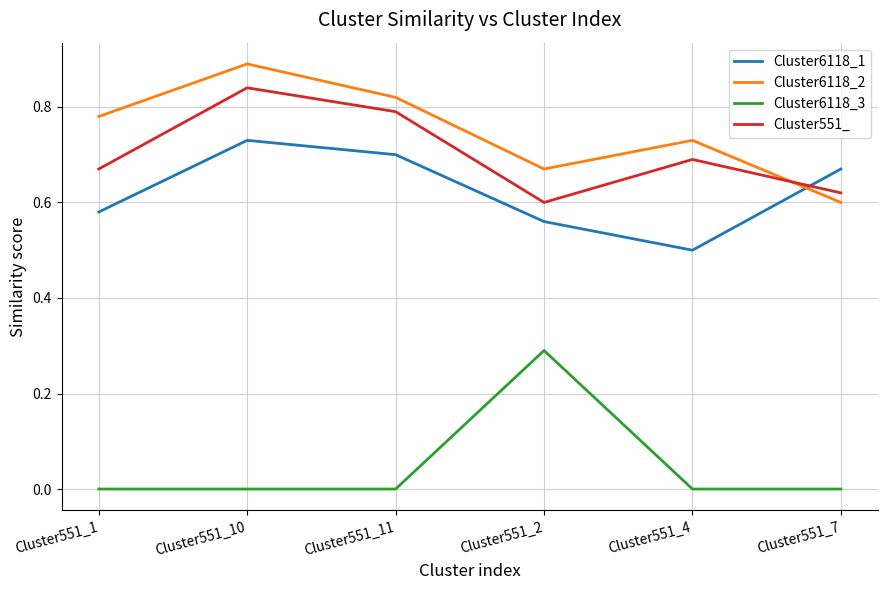

At which label does Cluster6118_1 reach its peak?

Cluster551_10